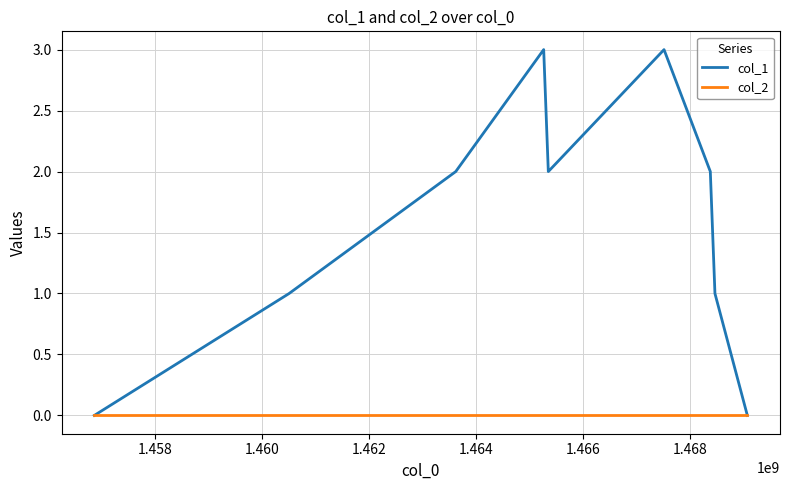

What is the maximum value shown in the chart?

3